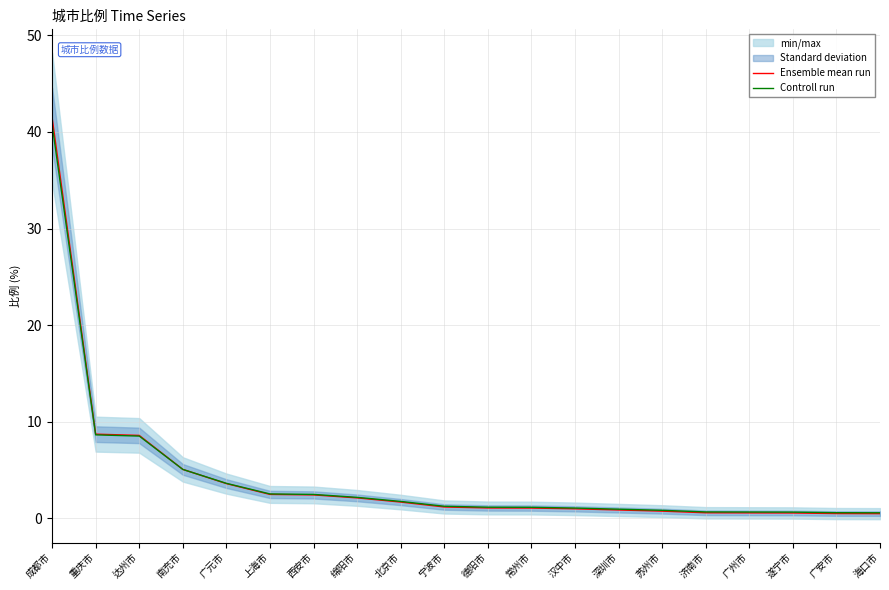

What is the difference between the second highest and minimum values in the Ensemble mean run series?

8.2